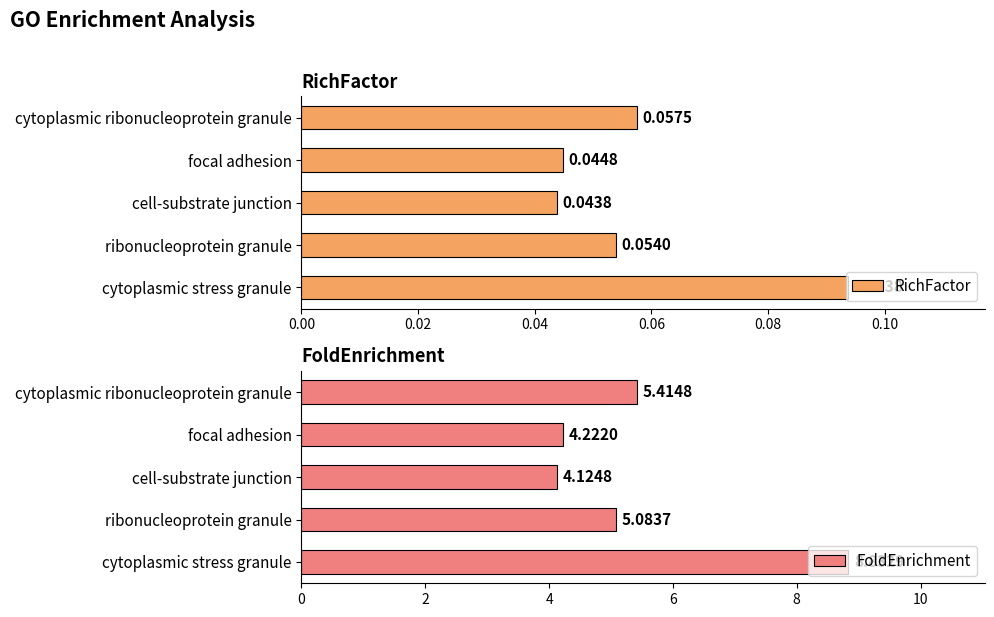

What are all the series names shown in the legend?

RichFactor, FoldEnrichment